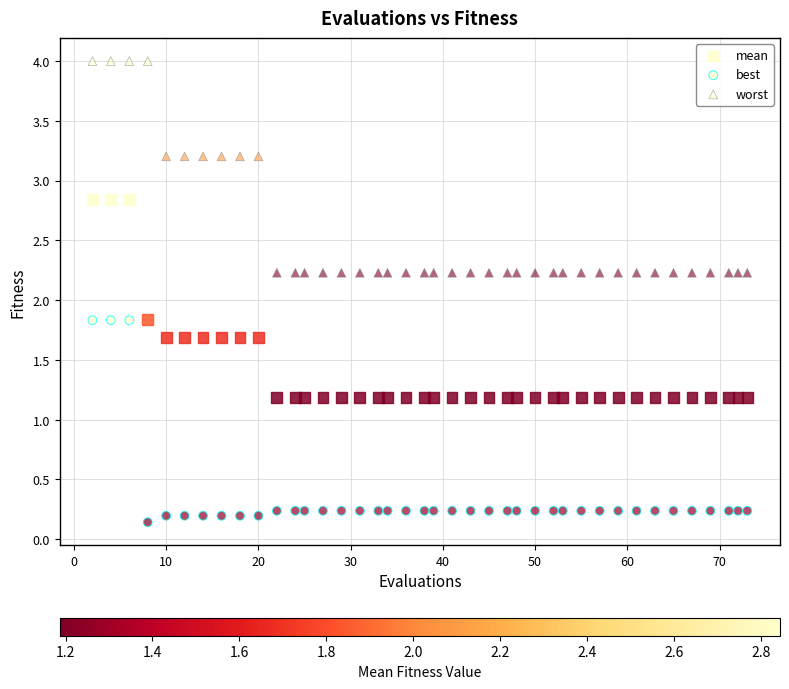

How many data points are displayed?

120